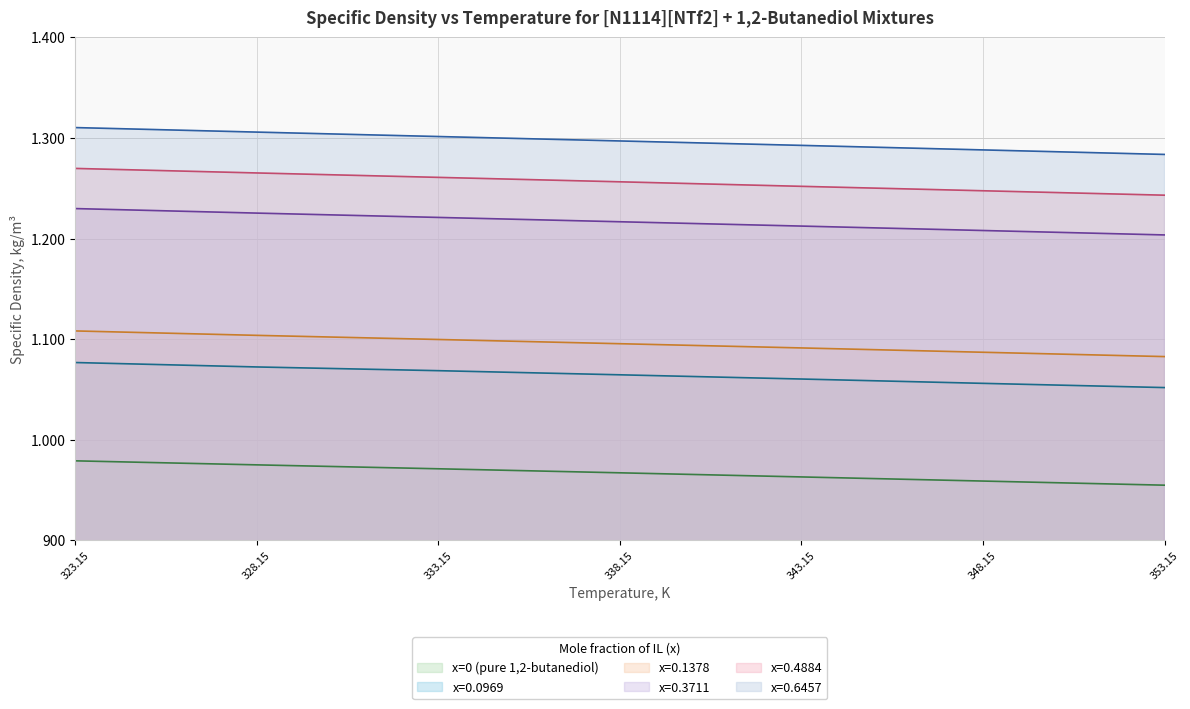

True or false: x=0 (pure 1,2-butanediol) and x=0.3711 intersect in this chart.

False